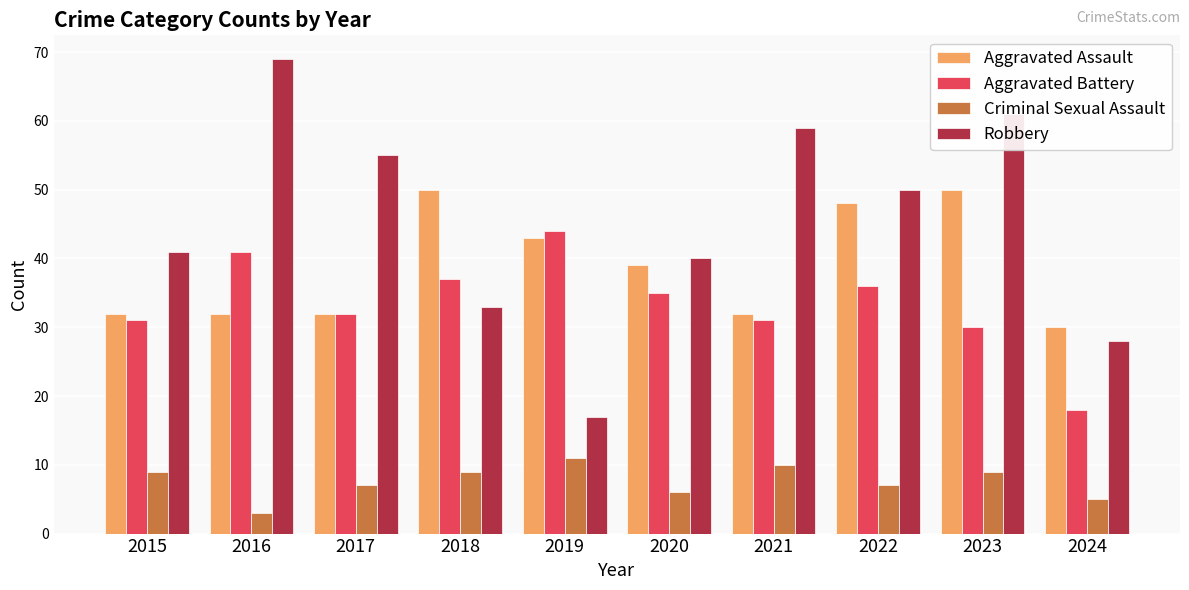

Reading right to left, what are all the values shown in this chart?

Aggravated Assault: 30	50	48	32	39	43	50	32	32	32
Aggravated Battery: 18	30	36	31	35	44	37	32	41	31
Criminal Sexual Assault: 5	9	7	10	6	11	9	7	3	9
Robbery: 28	61	50	59	40	17	33	55	69	41